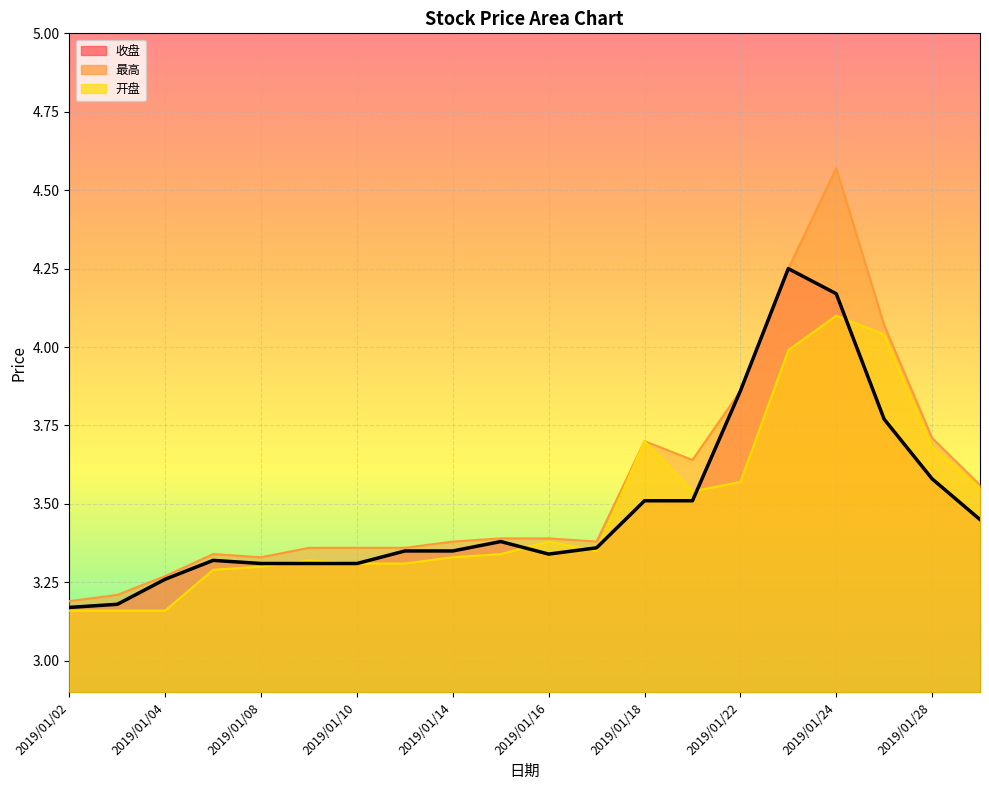

Rank the series by their maximum value, from highest to lowest.

最高, 收盘, 开盘